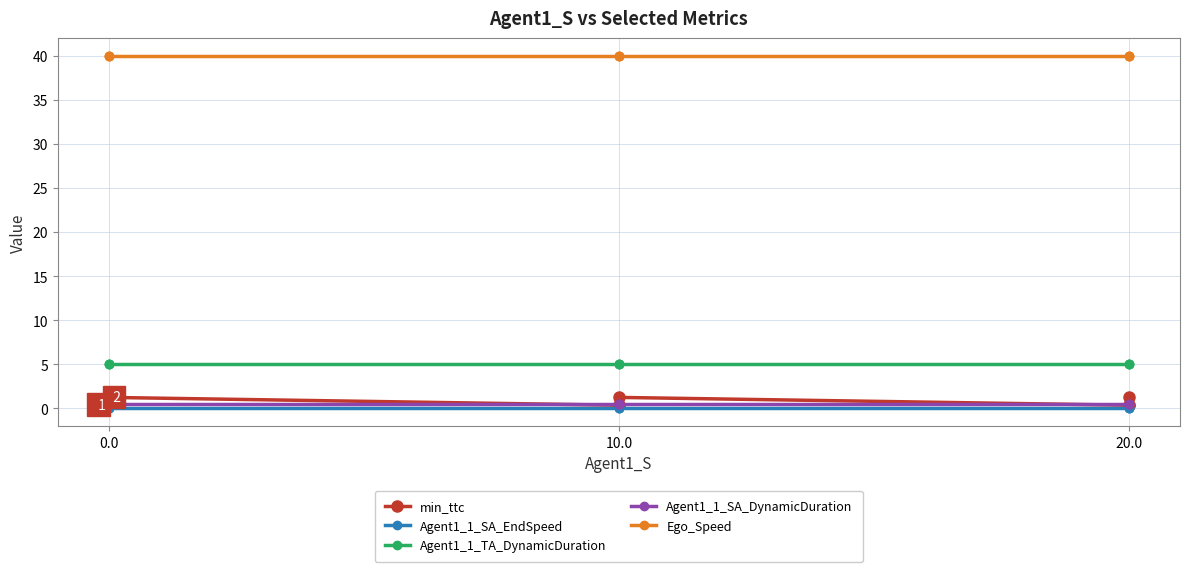

What is the total value across all series at 0.0?

45.9